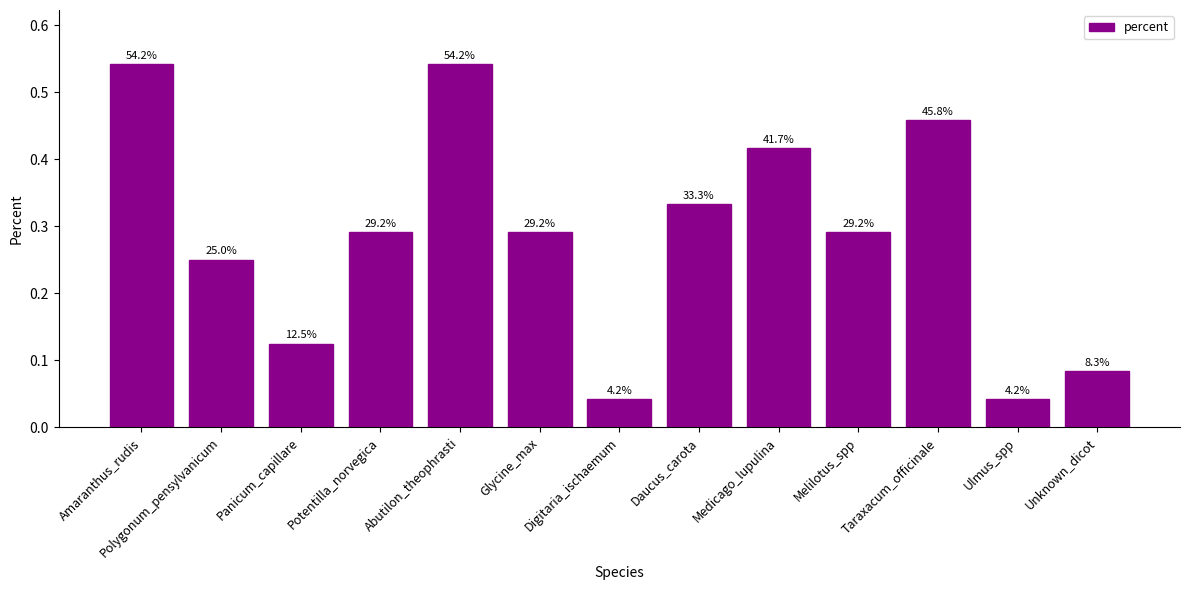

What is the average value?

0.3